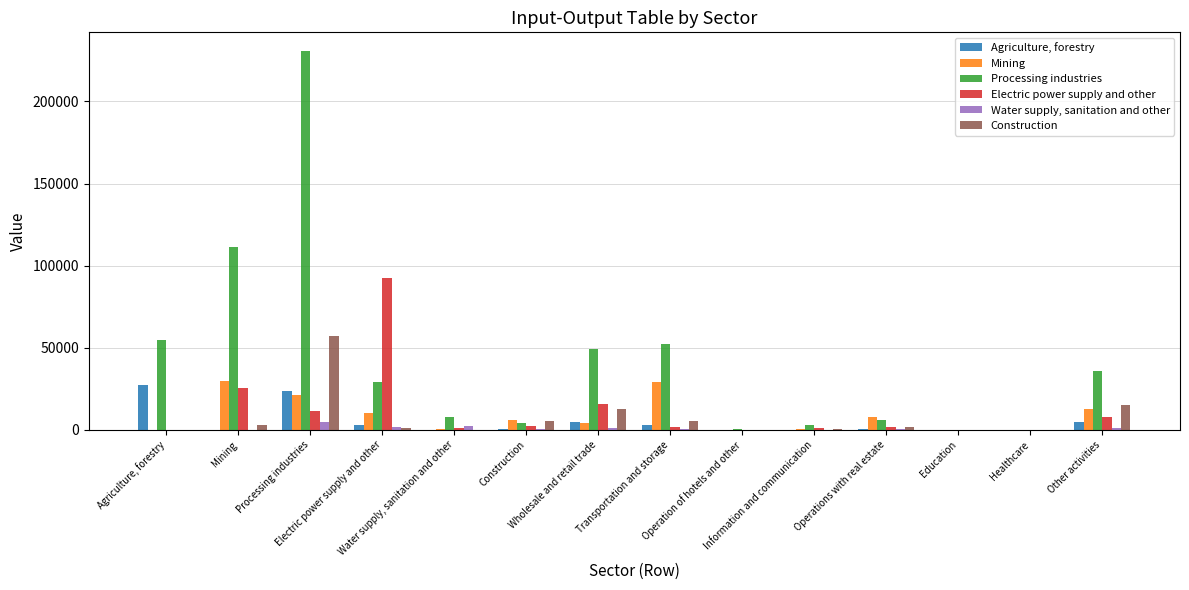

Are the bars grouped side by side (vs. stacked)?

Yes